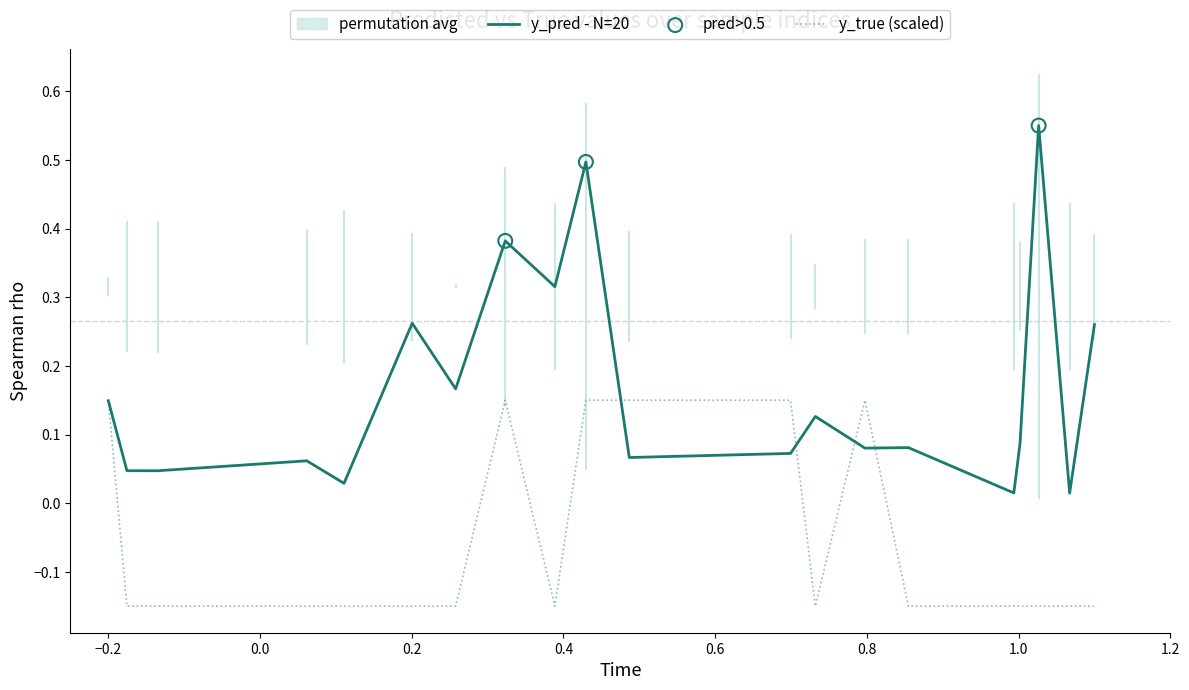

Which series has the widest spread of Y values?

y_pred